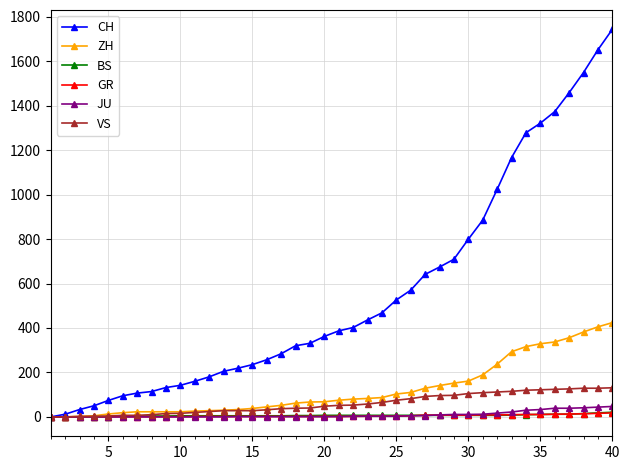

Which series has the largest total across all categories?

CH